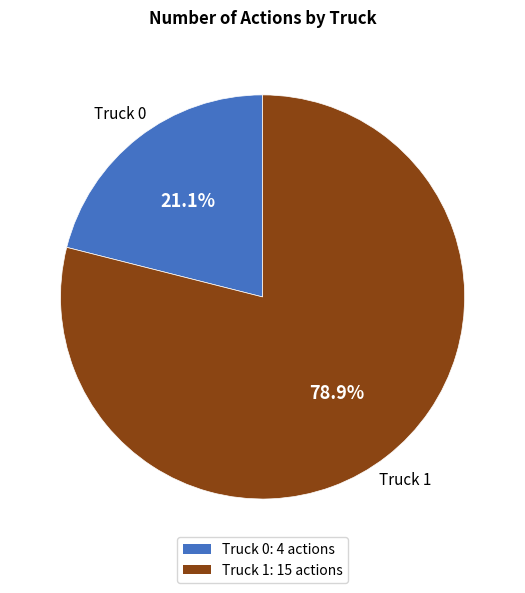

Rank the categories by value from lowest to highest.

Truck 0, Truck 1